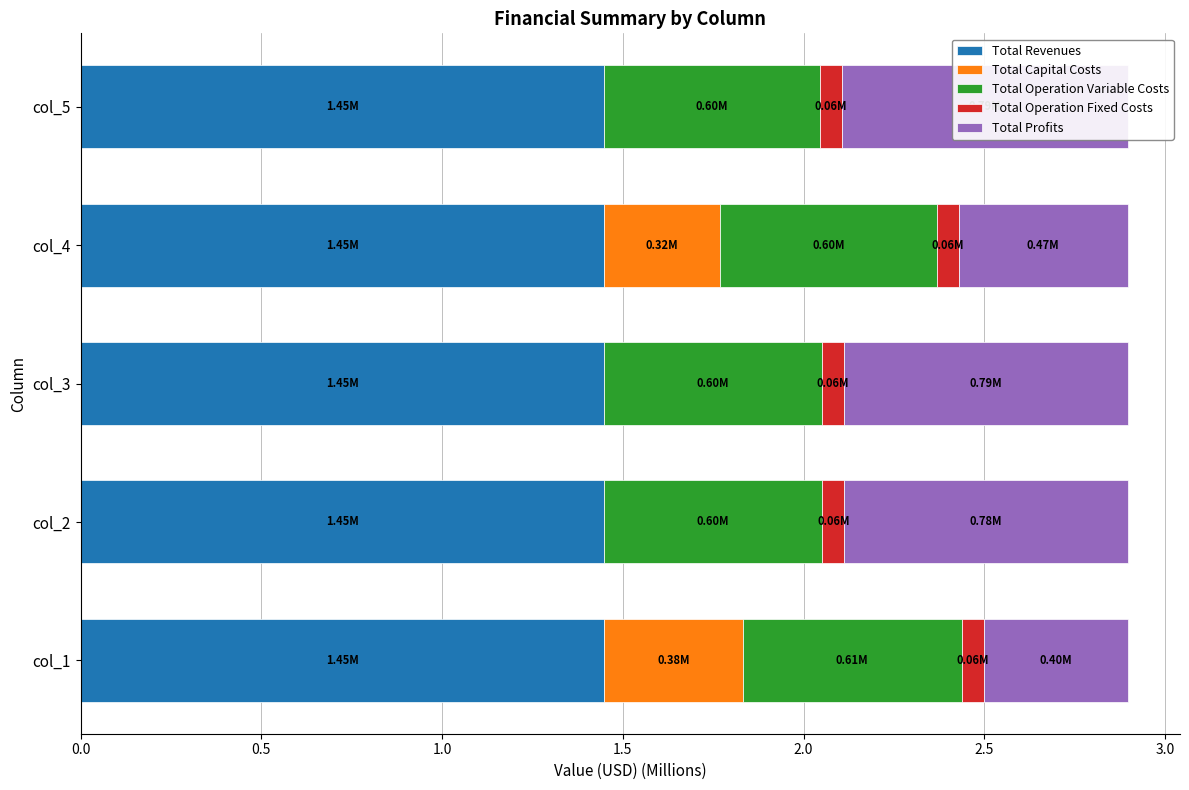

What is the approximate value of Total Revenues at col_5?

1.4